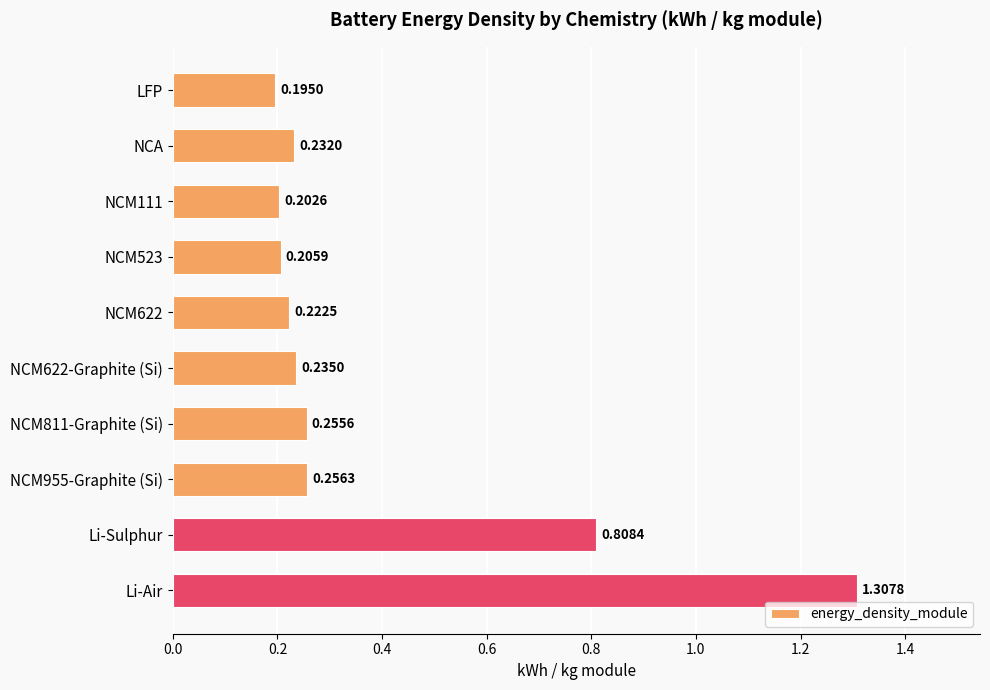

Are the bars horizontal?

Yes